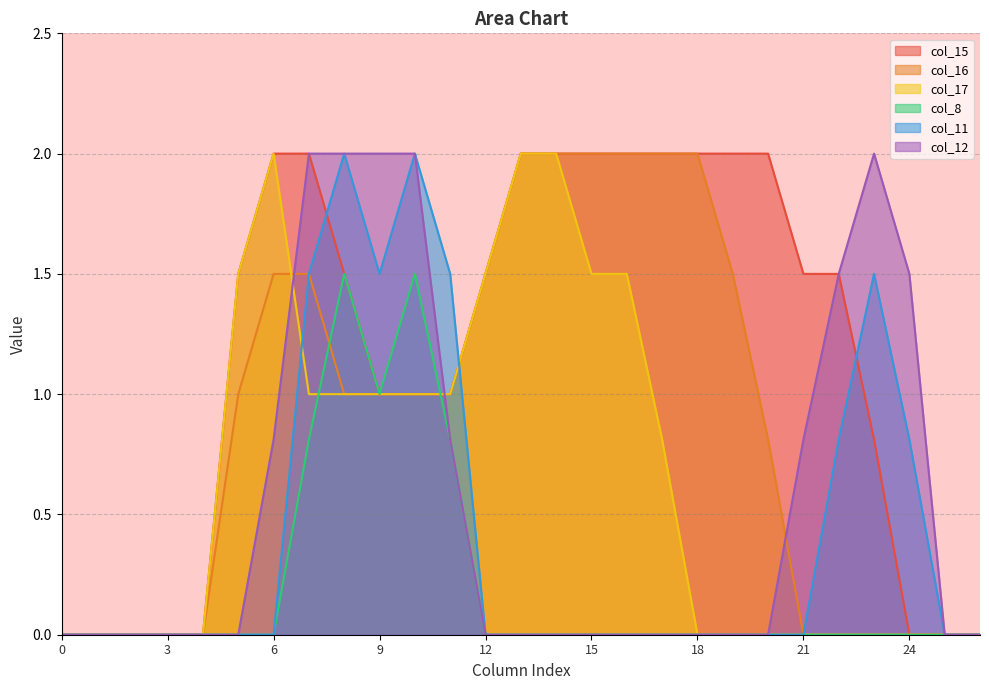

How many values in the col_16 series are below 1?

12